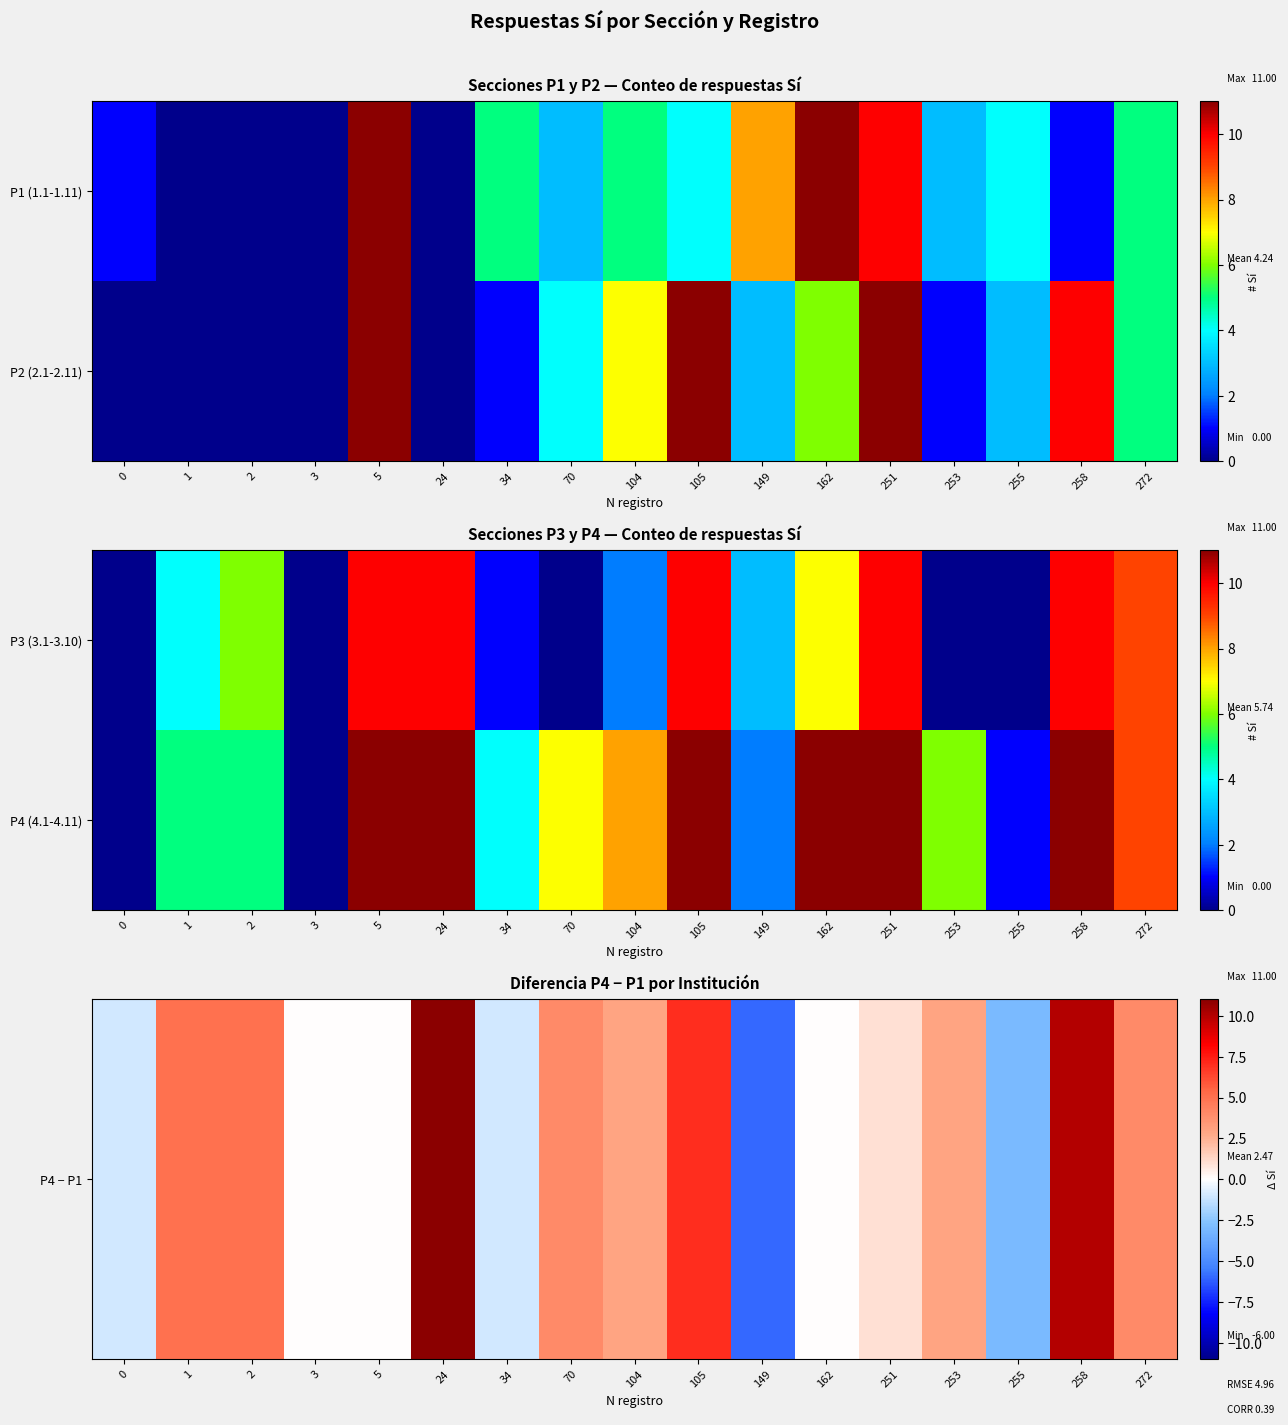

The P4 − P1 series shows -1 at 0. True or false?

True